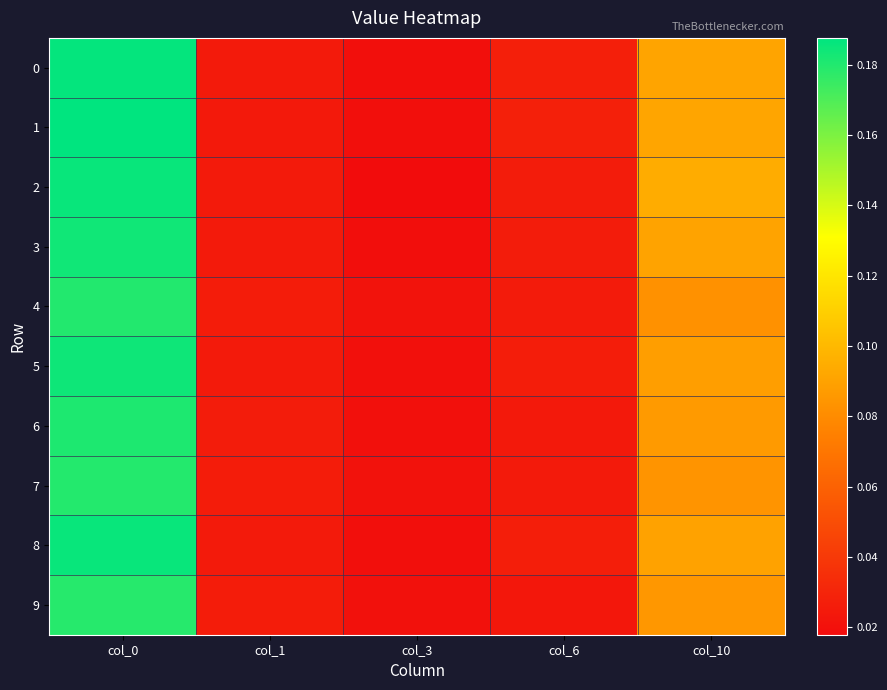

Which series has the widest spread of values?

1